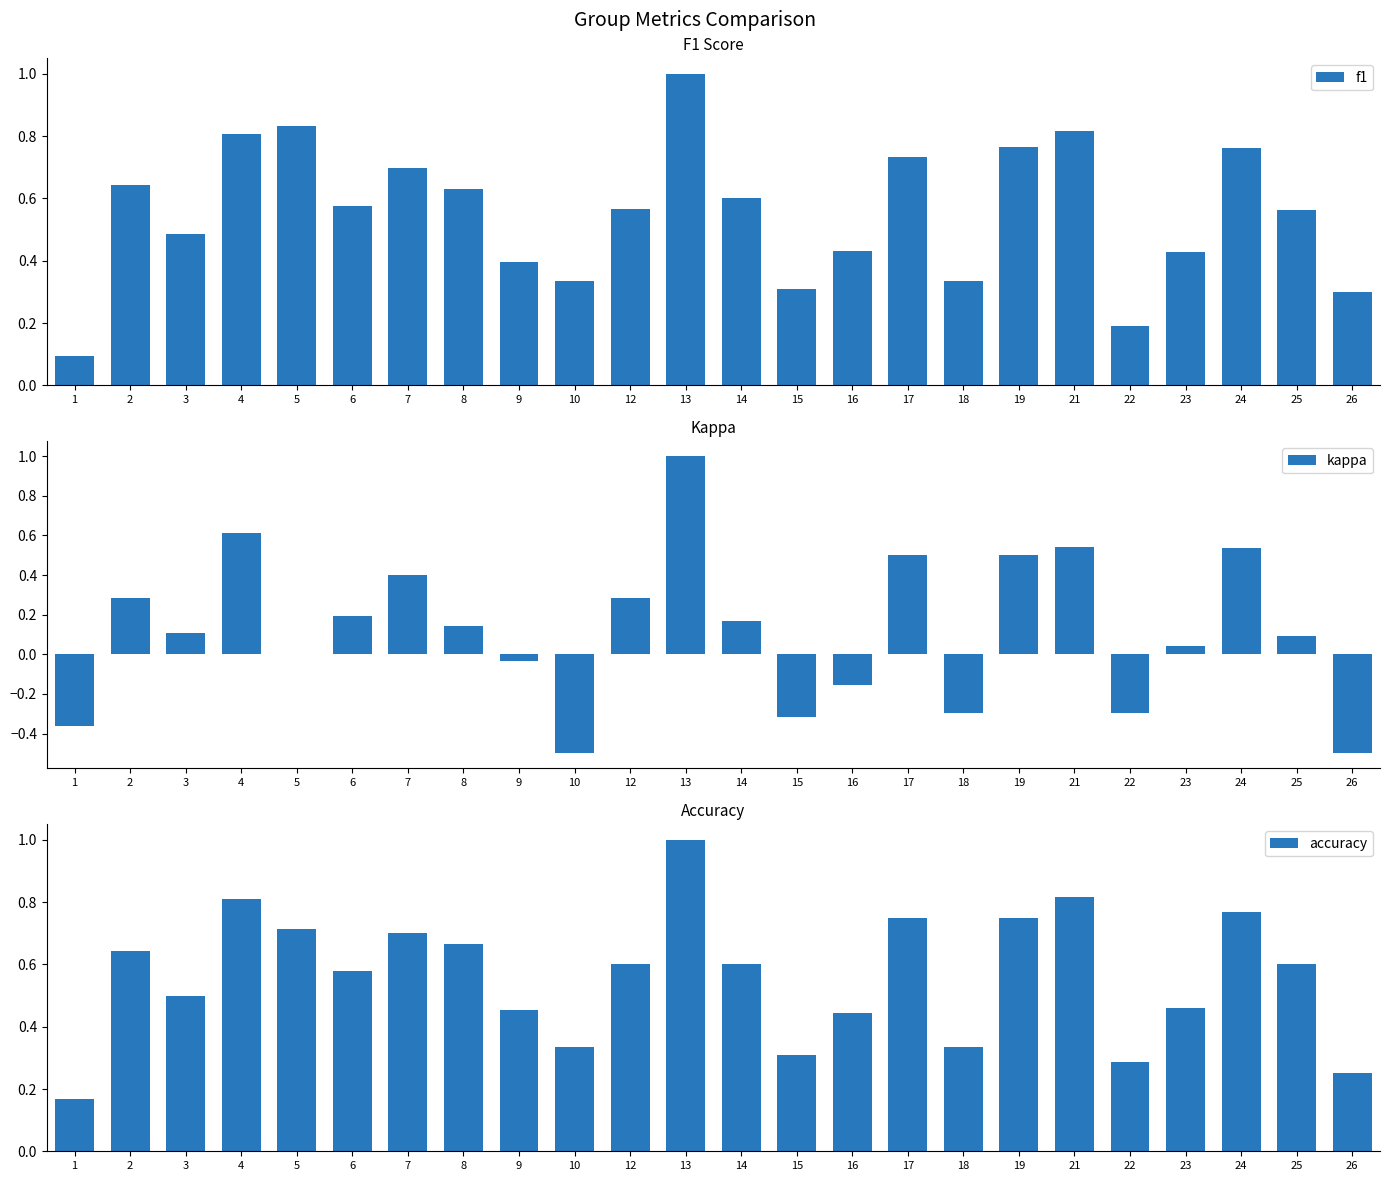

What is the value of the f1 bar at the 23rd from the left?

0.6